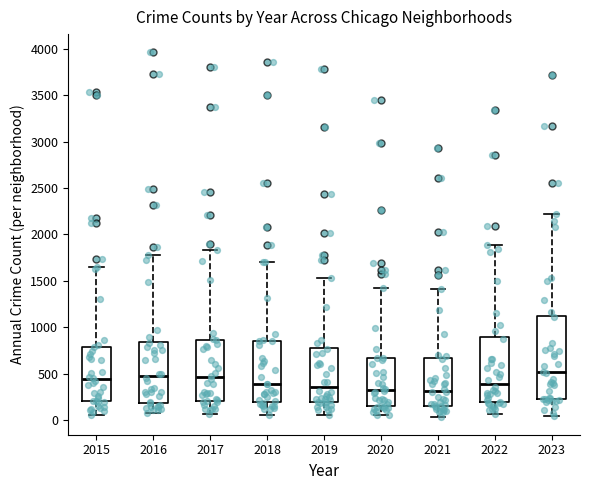

Reading left to right, transcribe this box plot: for each box, give where its median line is, the range the box spans, and where its two whiskers end, as read against the y-axis. The values are not printed on the chart, so give them approximately, as read against the axis.

2015: median 450, box 200 to 800, whiskers 50 to 1650
2016: median 500, box 200 to 850, whiskers 100 to 1800
2017: median 450, box 200 to 850, whiskers 50 to 1850
2018: median 400, box 200 to 850, whiskers 50 to 1700
2019: median 350, box 200 to 800, whiskers 50 to 1550
2020: median 300, box 150 to 650, whiskers 50 to 1450
2021: median 300, box 150 to 650, whiskers 50 to 1400
2022: median 400, box 200 to 900, whiskers 50 to 1900
2023: median 500, box 250 to 1100, whiskers 50 to 2200